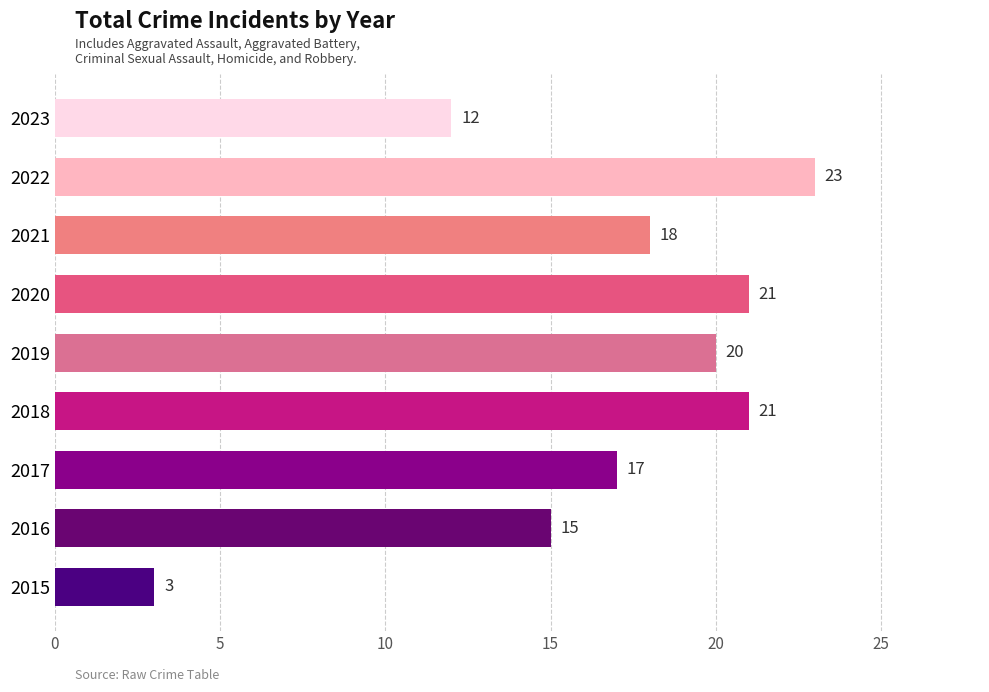

The chart shows a value of 28 at 2017. True or false?

False